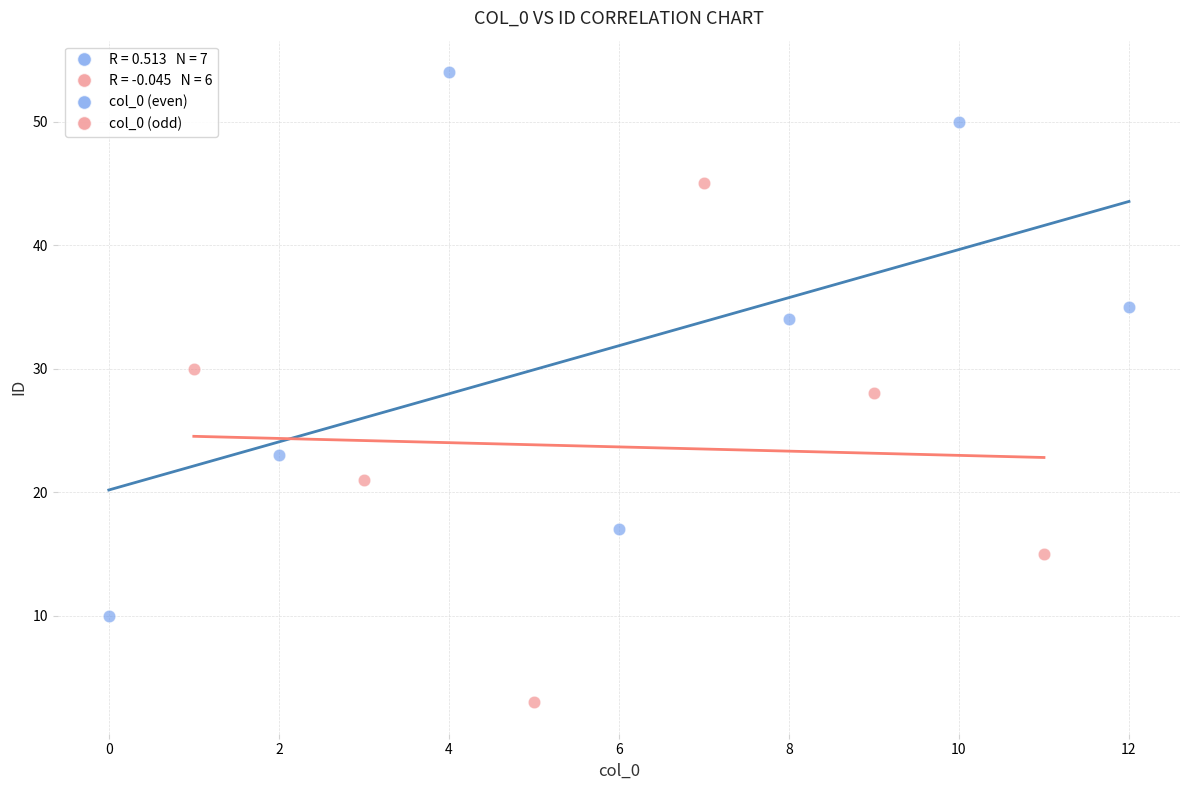

Which series contains the highest Y value?

col_0 (even)